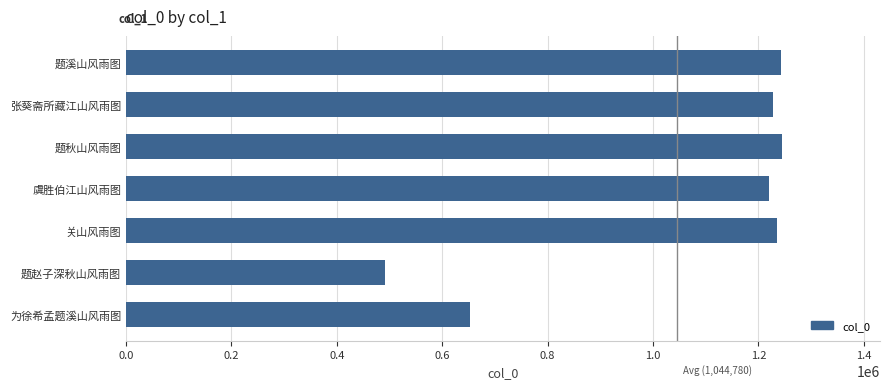

The chart shows a value of 1967247 at 虞胜伯江山风雨图. True or false?

False